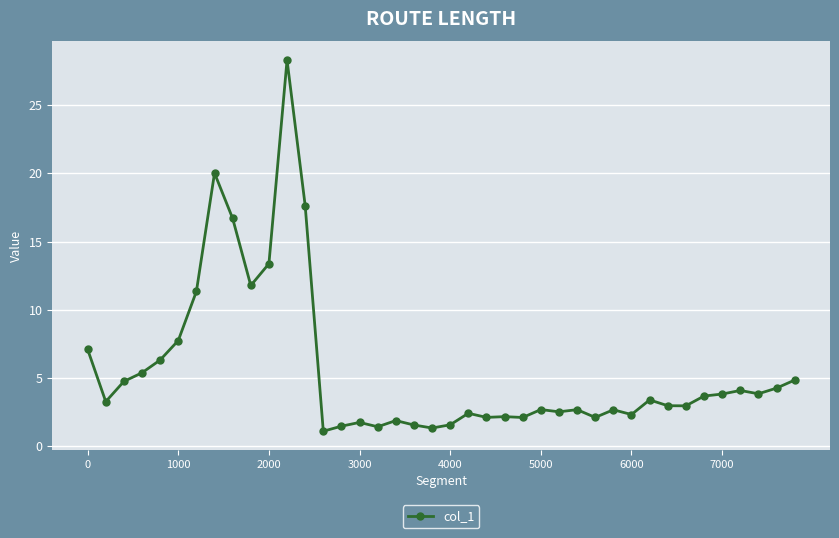

What is the sum of all values?

223.2